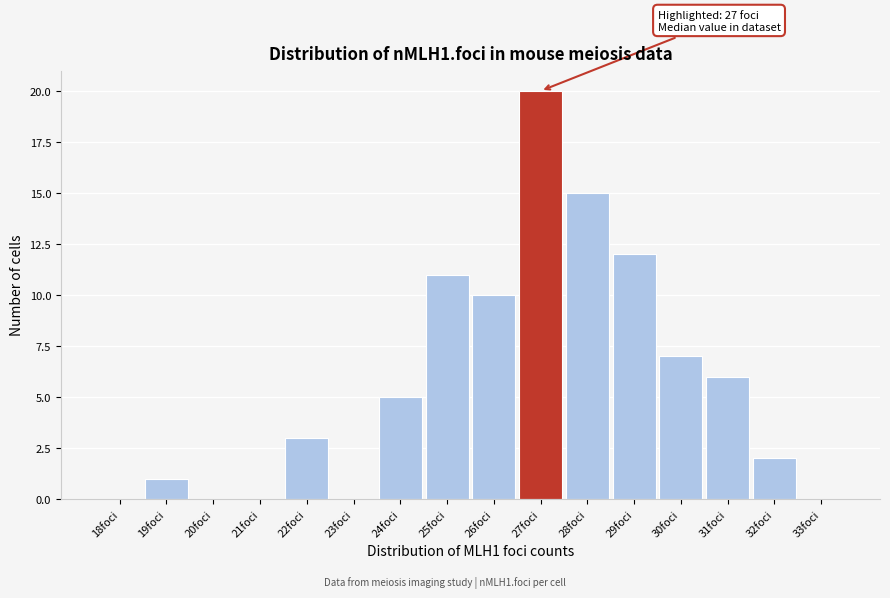

Reading left to right, what are all the values shown in this chart?

18foci=0	19foci=1	20foci=0	21foci=0	22foci=3	23foci=0	24foci=5	25foci=11	26foci=10	27foci=20	28foci=15	29foci=12	30foci=7	31foci=6	32foci=2	33foci=0